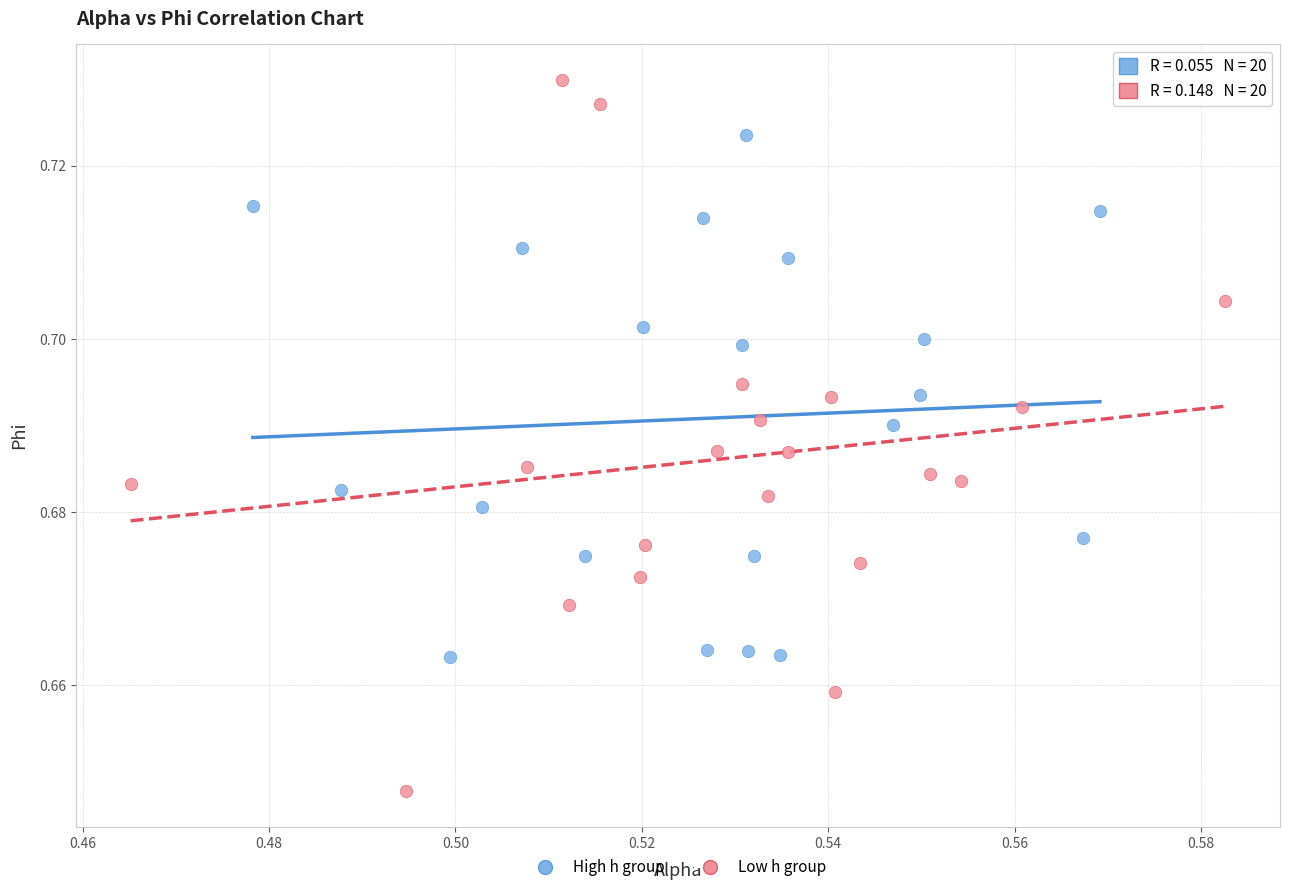

Which series has the widest spread of Y values?

Low h group